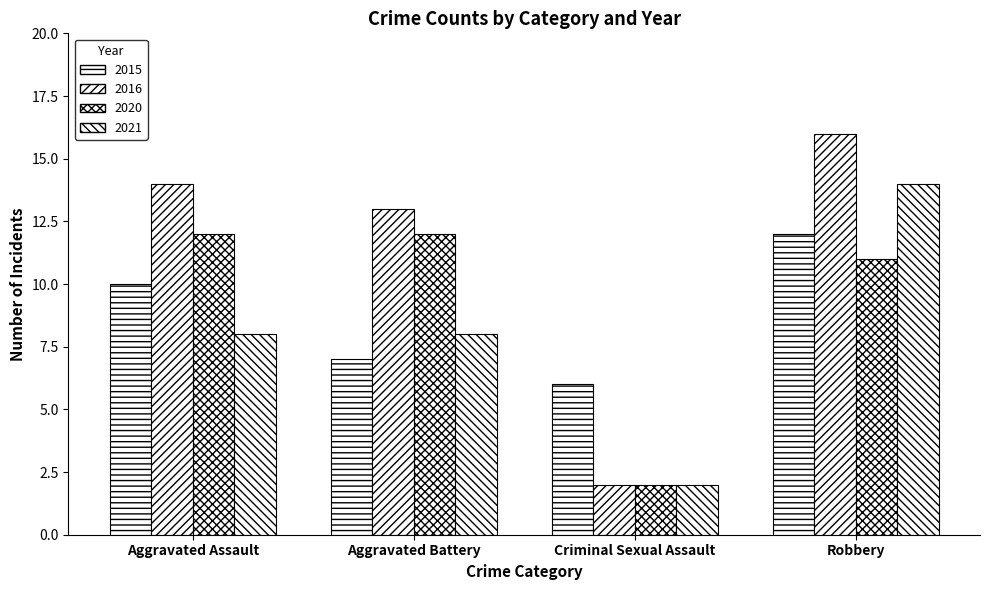

How many groups of bars are there?

4